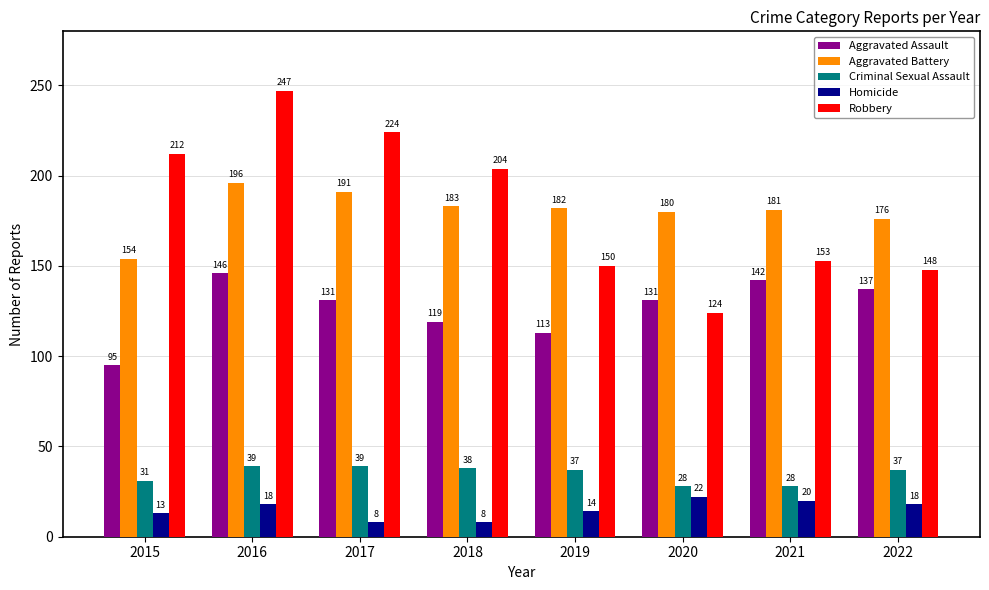

At which category is the sum across all series the highest?

2016